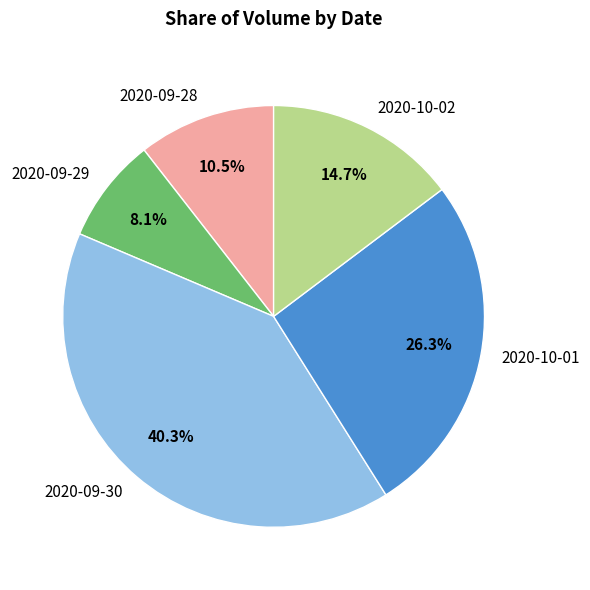

What percentage is the 2020-09-29 slice, to the nearest percent?

8%